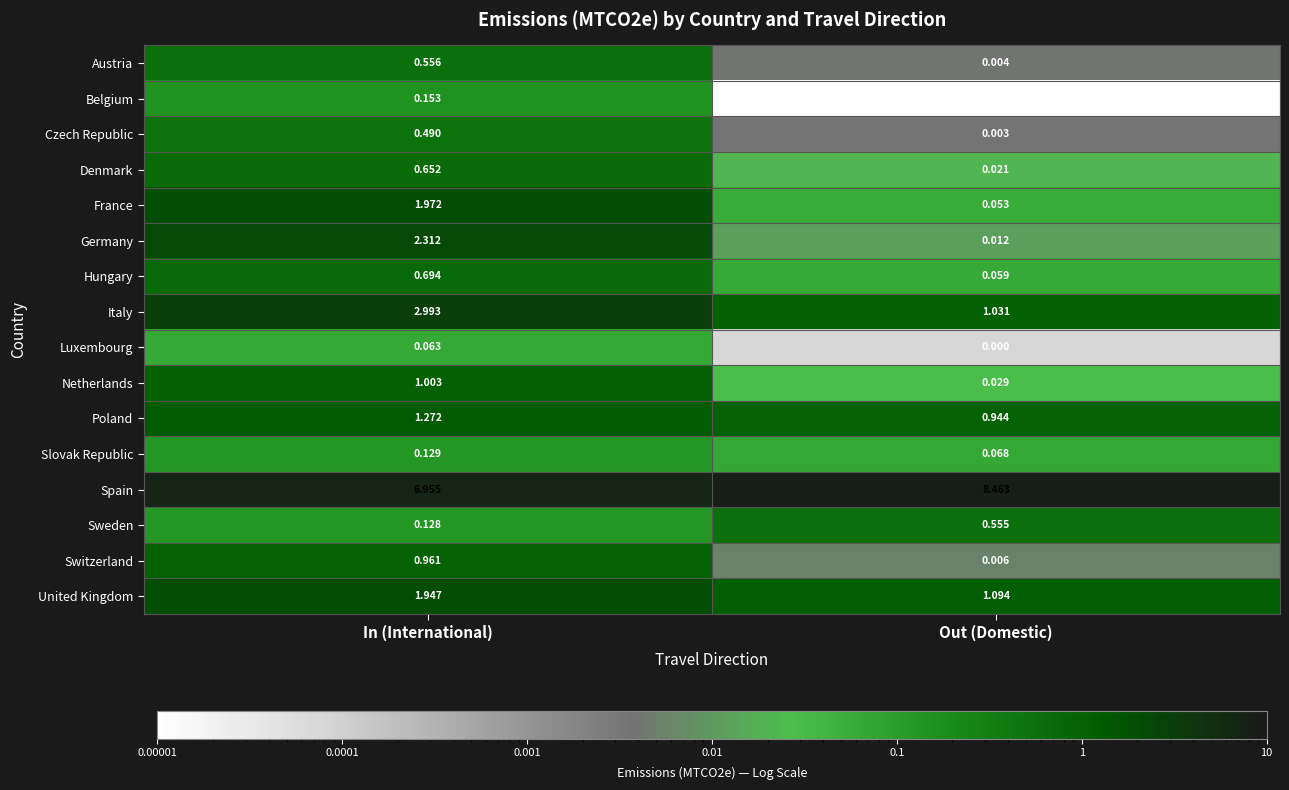

List the labels in order of Italy value, smallest first.

Out (Domestic), In (International)